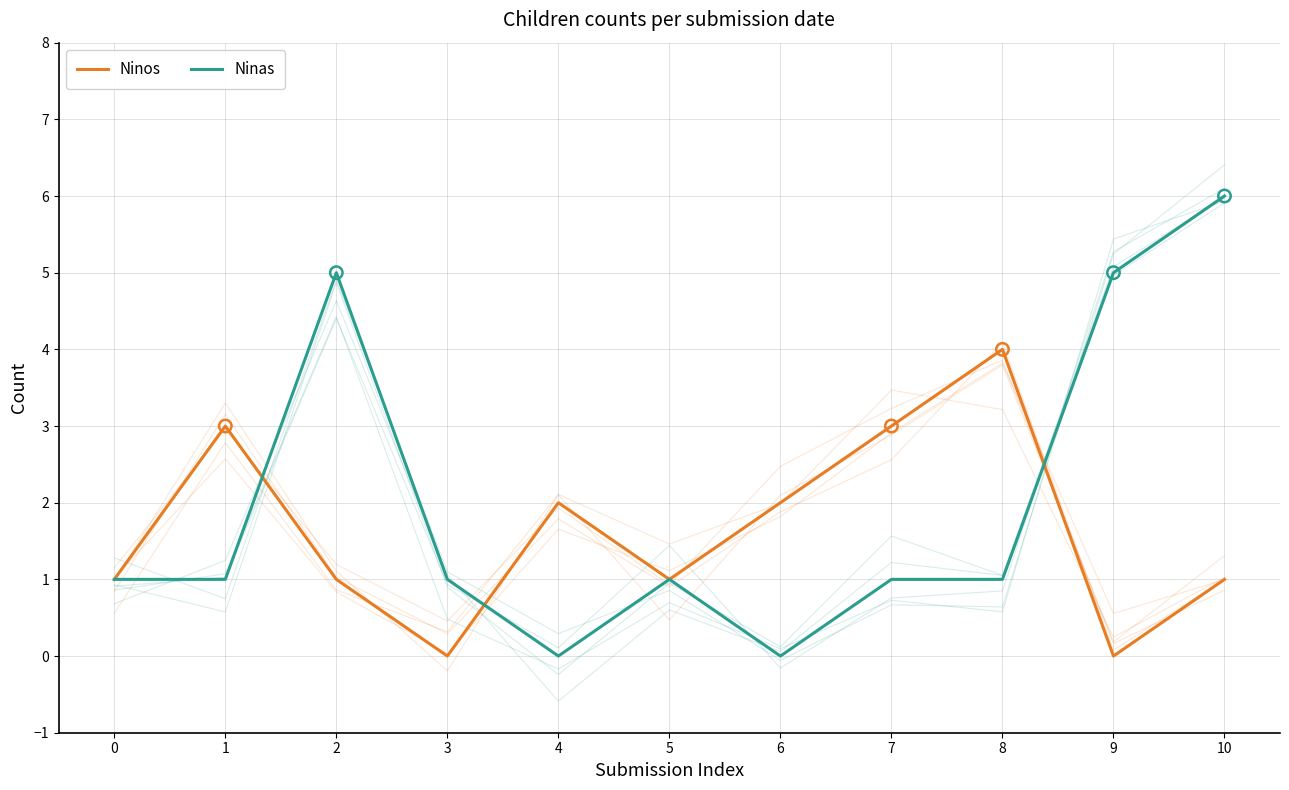

What is the total value across all series at 2?

6